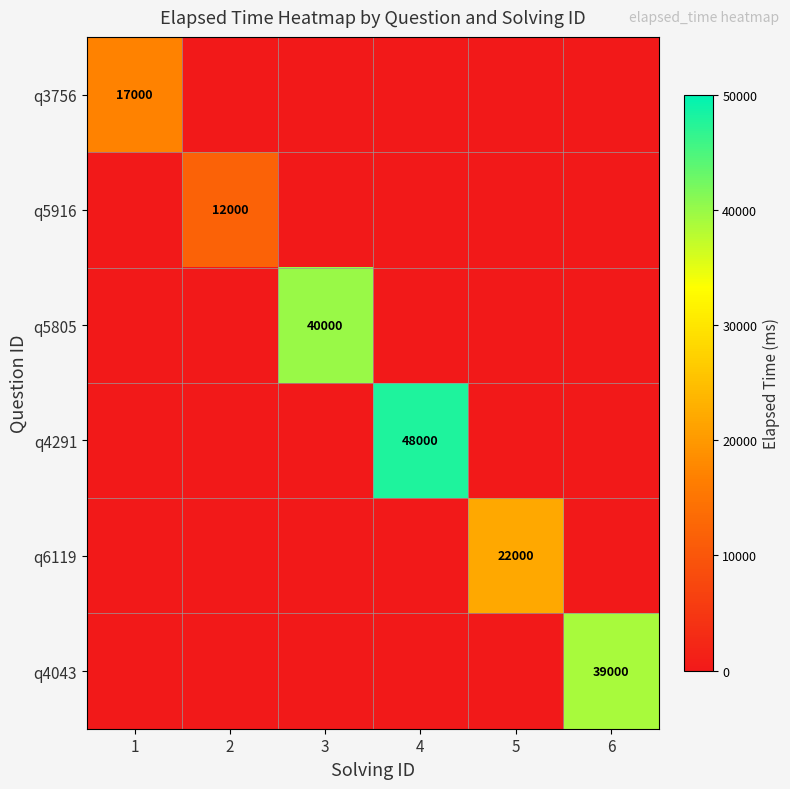

Which series has the widest spread of values?

q4291